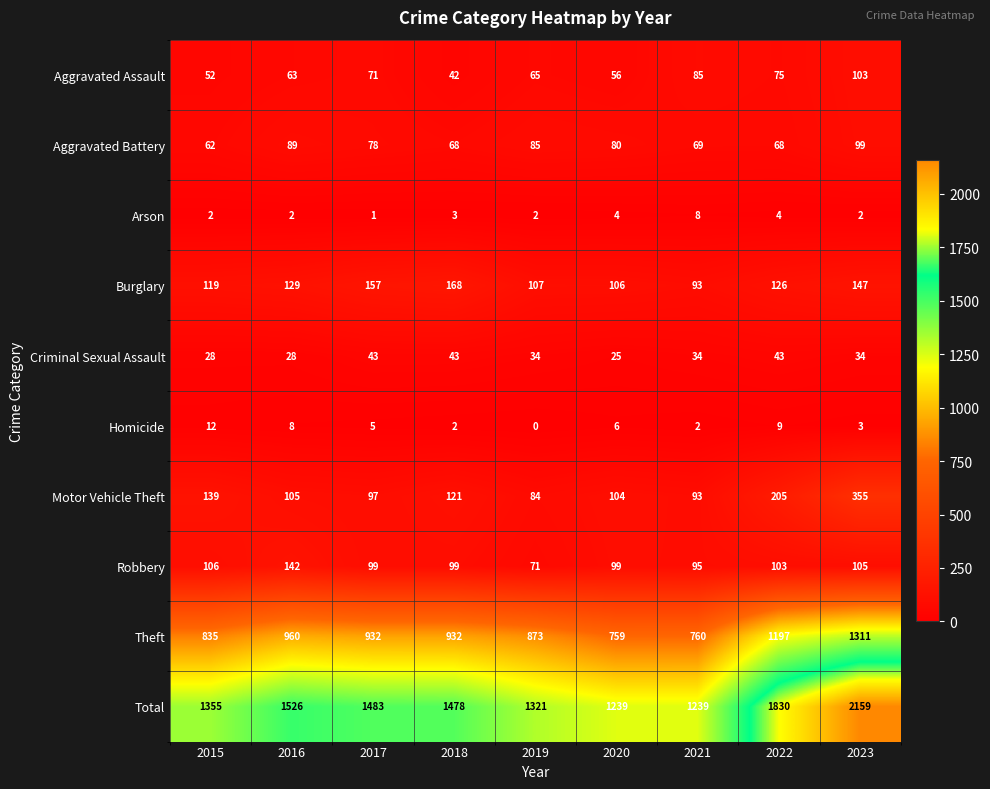

Rank the series by their maximum value, from lowest to highest.

Arson, Homicide, Criminal Sexual Assault, Aggravated Battery, Aggravated Assault, Robbery, Burglary, Motor Vehicle Theft, Theft, Total